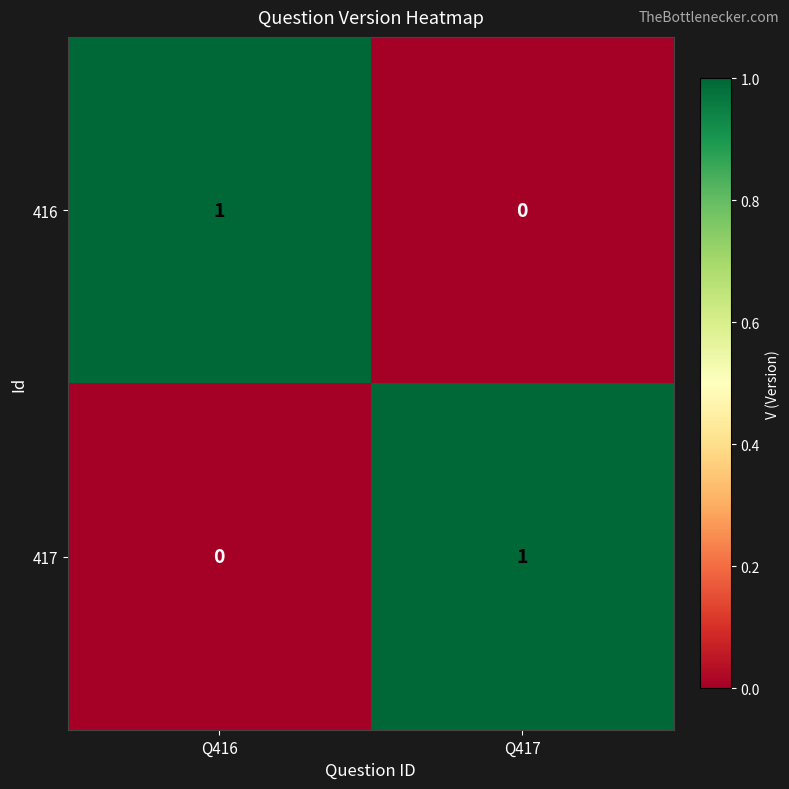

Rank the series at Q416 from highest to lowest value.

416, 417